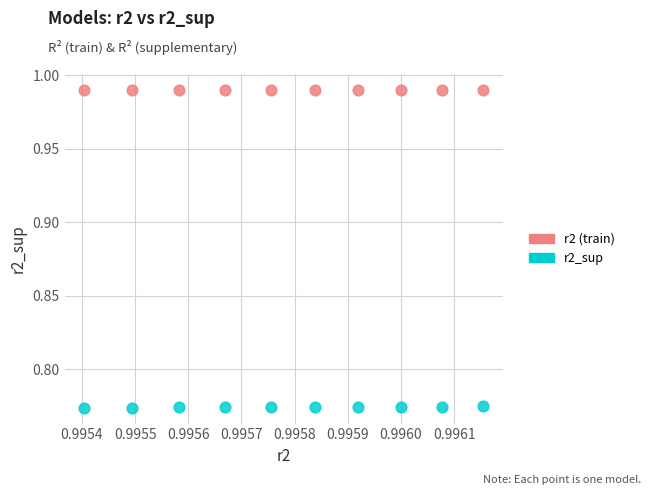

Which series contains the highest Y value?

r2 (train)